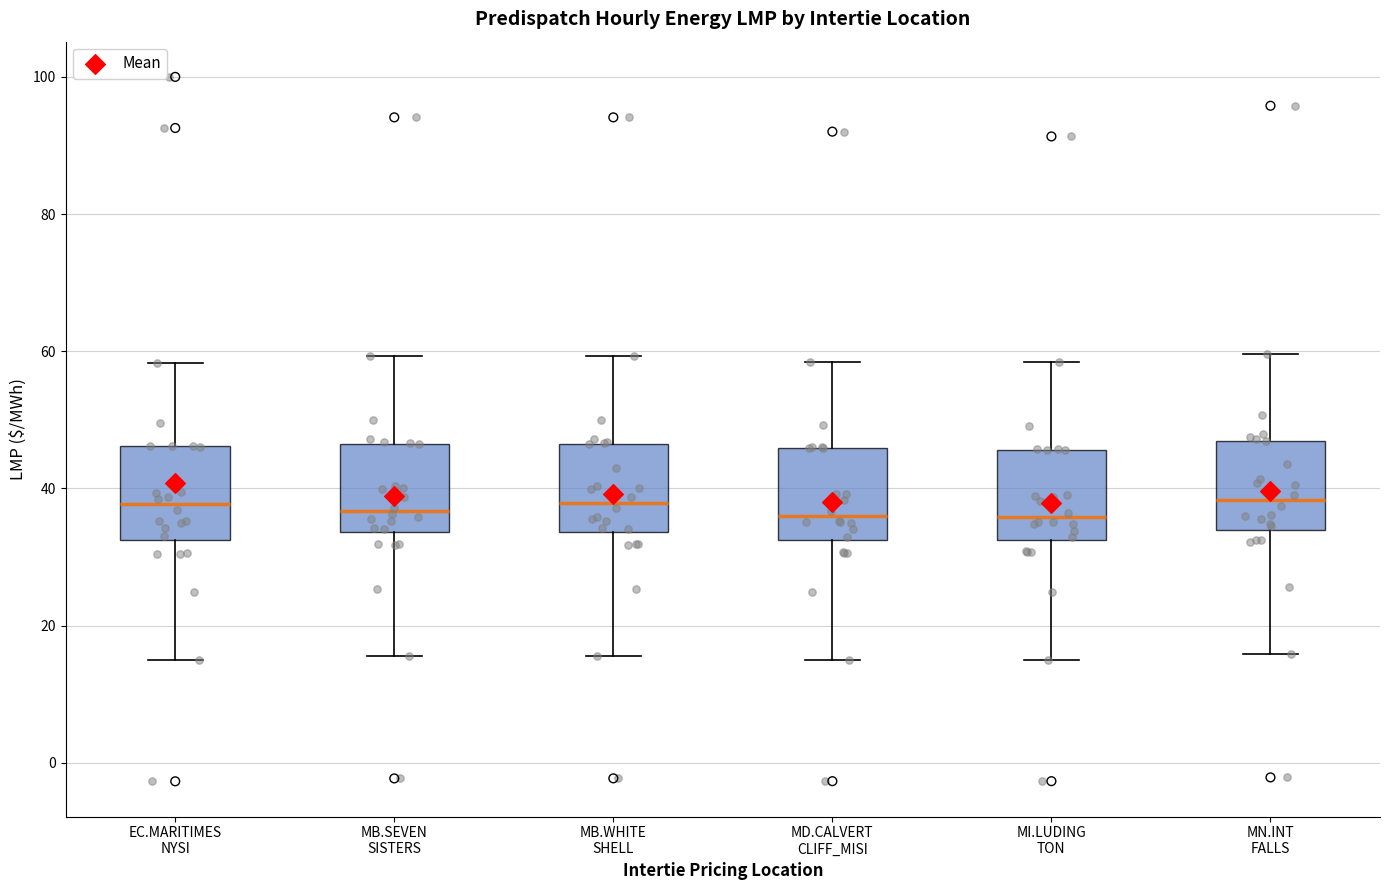

Reading left to right, transcribe this box plot: for each box, give where its median line is, the range the box spans, and where its two whiskers end, as read against the y-axis. The values are not printed on the chart, so give them approximately, as read against the axis.

EC.MARITIMES NYSI: median 38, box 32 to 46, whiskers 14 to 58
MB.SEVEN SISTERS: median 36, box 34 to 46, whiskers 16 to 60
MB.WHITE SHELL: median 38, box 34 to 46, whiskers 16 to 60
MD.CALVERT CLIFF_MISI: median 36, box 32 to 46, whiskers 16 to 58
MI.LUDING TON: median 36, box 32 to 46, whiskers 16 to 58
MN.INT FALLS: median 38, box 34 to 46, whiskers 16 to 60